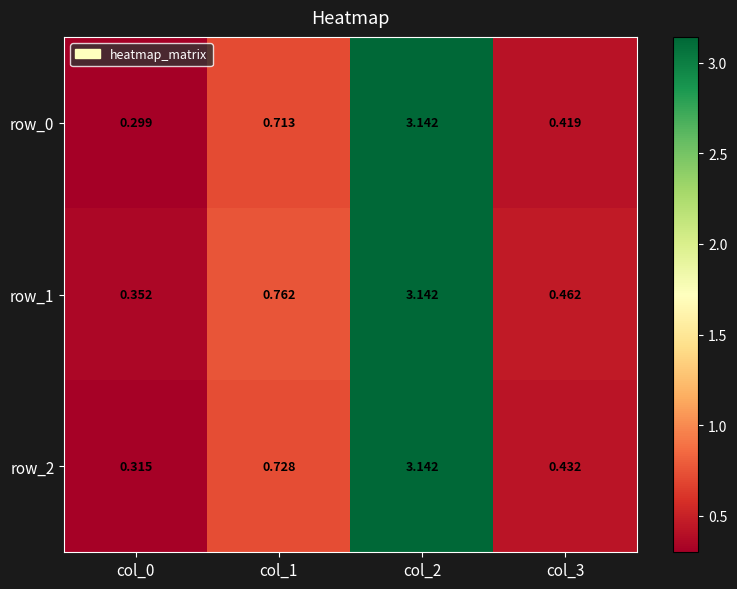

Which series changed the most between col_0 and col_3?

row_0